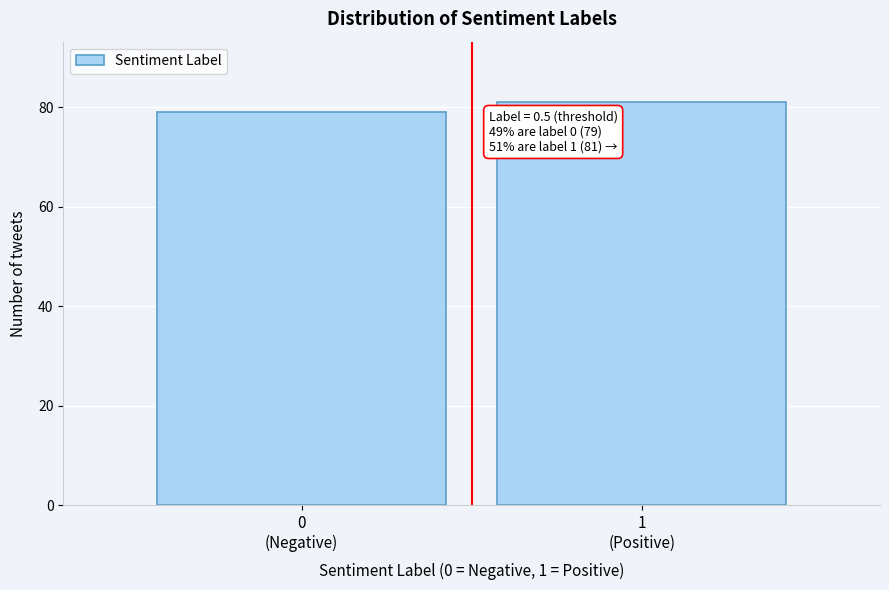

Reading left to right, list all the values displayed in this chart.

79	81